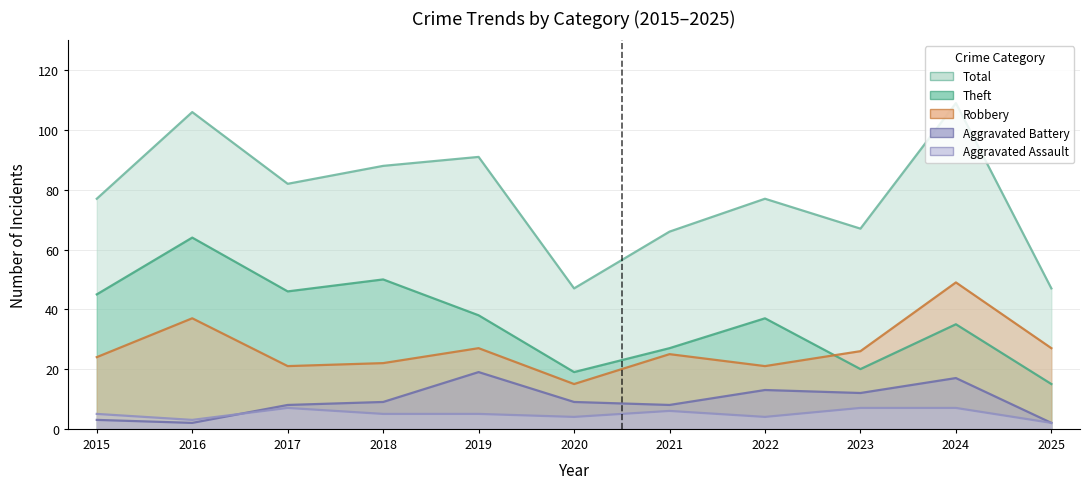

Between 2021 and 2025, which series saw the biggest shift?

Total